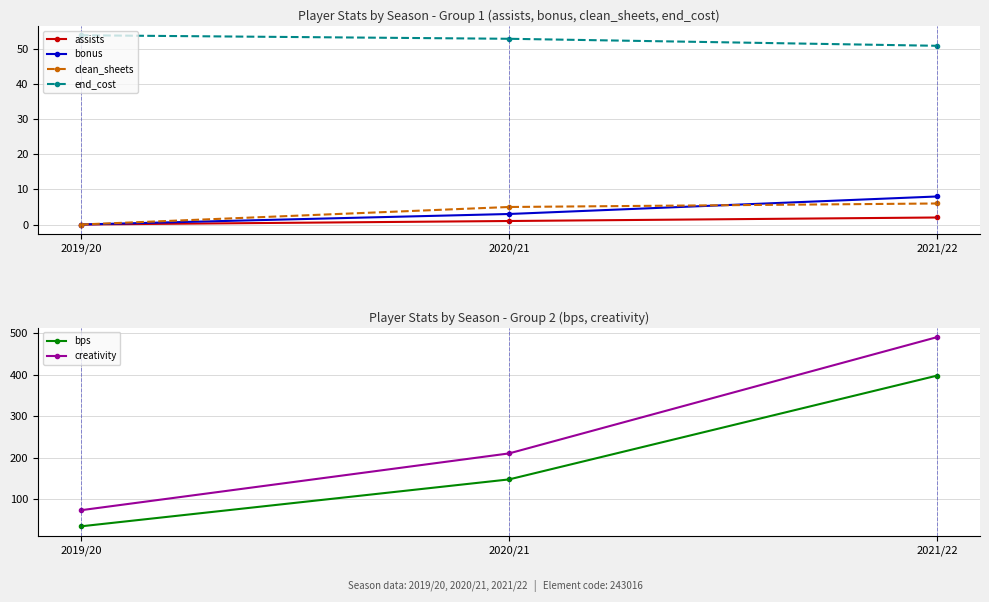

Does the chart display data point markers on the line(s)?

Yes